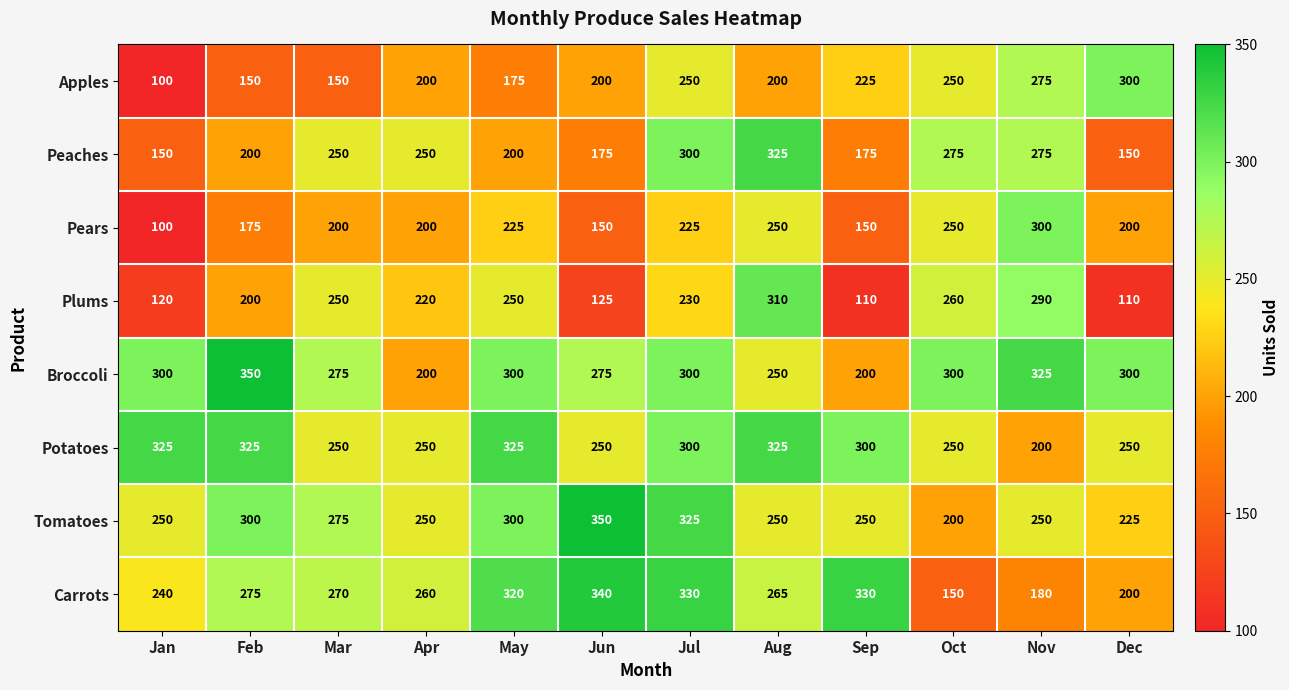

What is the smallest value displayed?

100